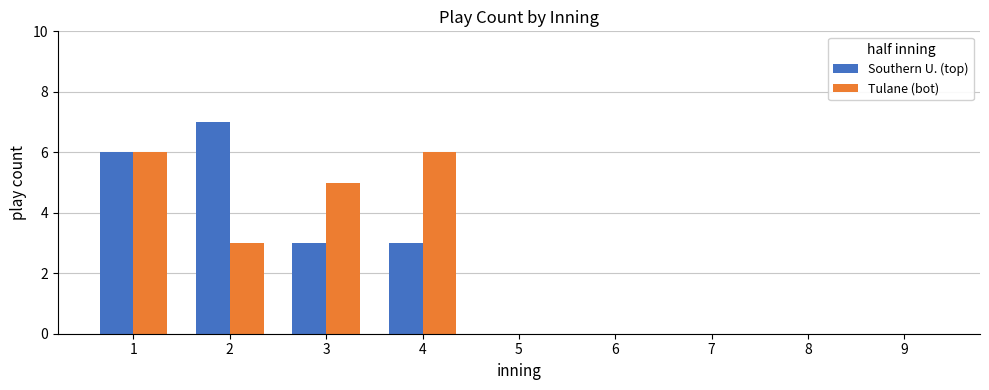

What is the greatest value displayed?

7